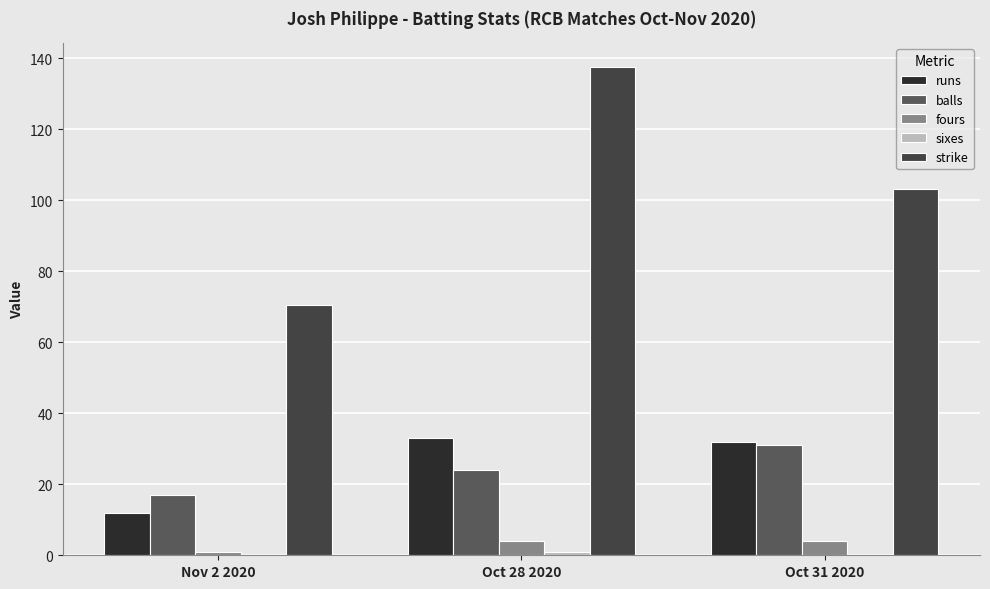

What is the total value across all series at Nov 2 2020?

100.6